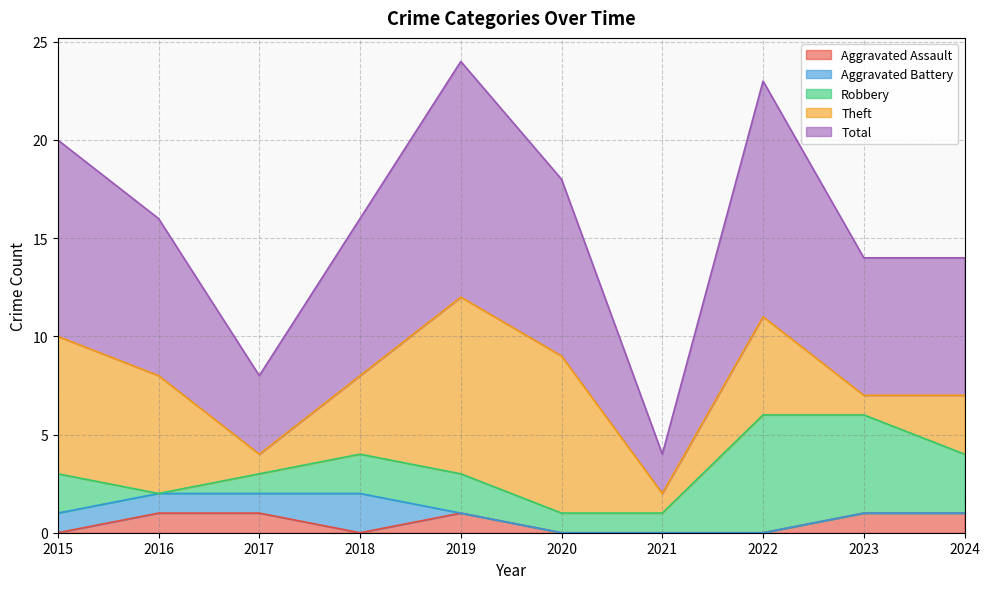

True or false: Aggravated Assault and Theft intersect in this chart.

False